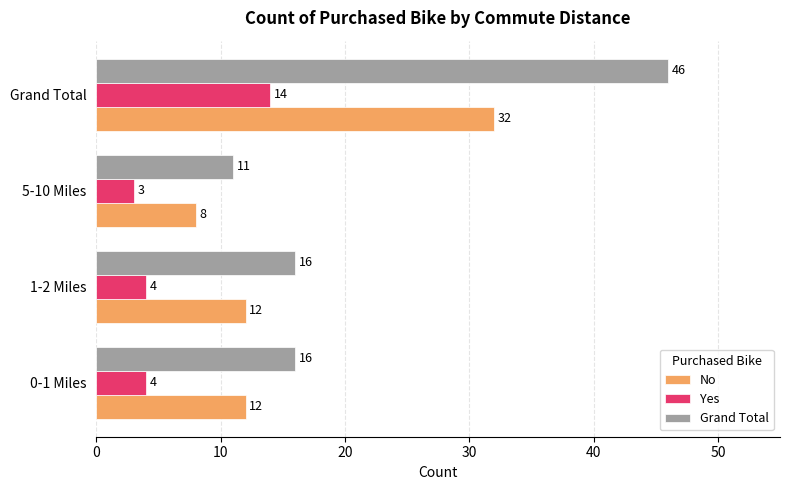

At which category is the sum across all series the highest?

Grand Total